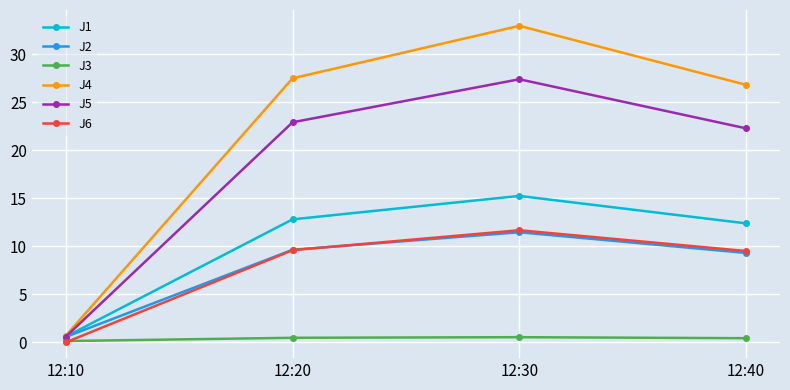

Which series has the largest range (max minus min)?

J4